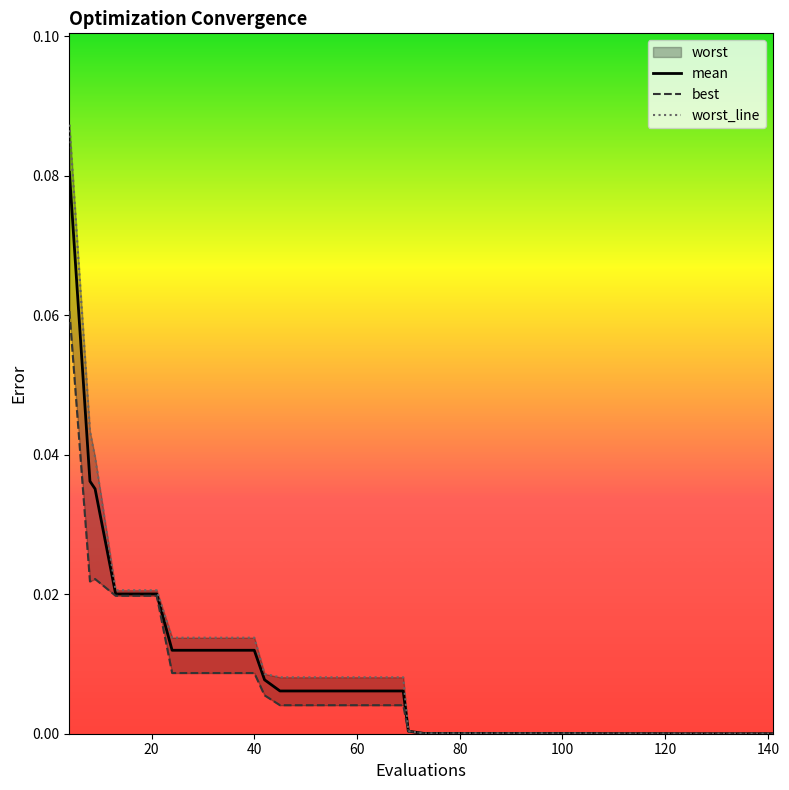

The value of mean at 120 is 0.0. True or false?

True